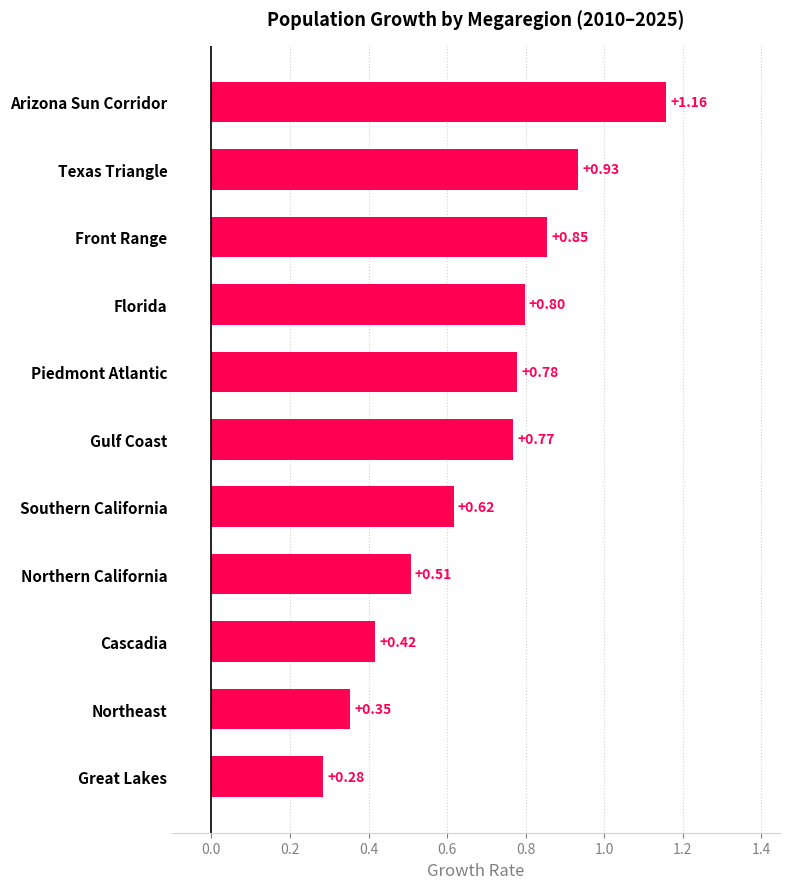

Where is the data nearest to the value 0?

Great Lakes